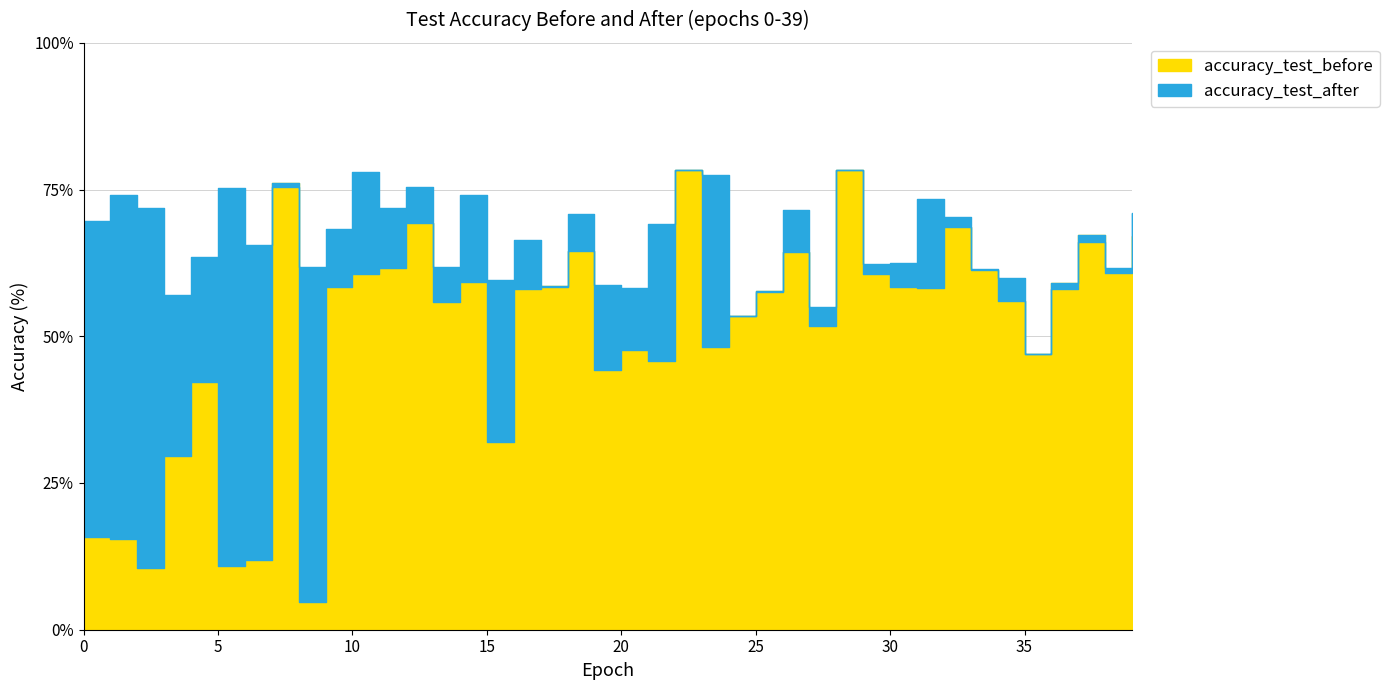

What is the difference between the maximum and minimum values in the accuracy_test_after series?

31.4